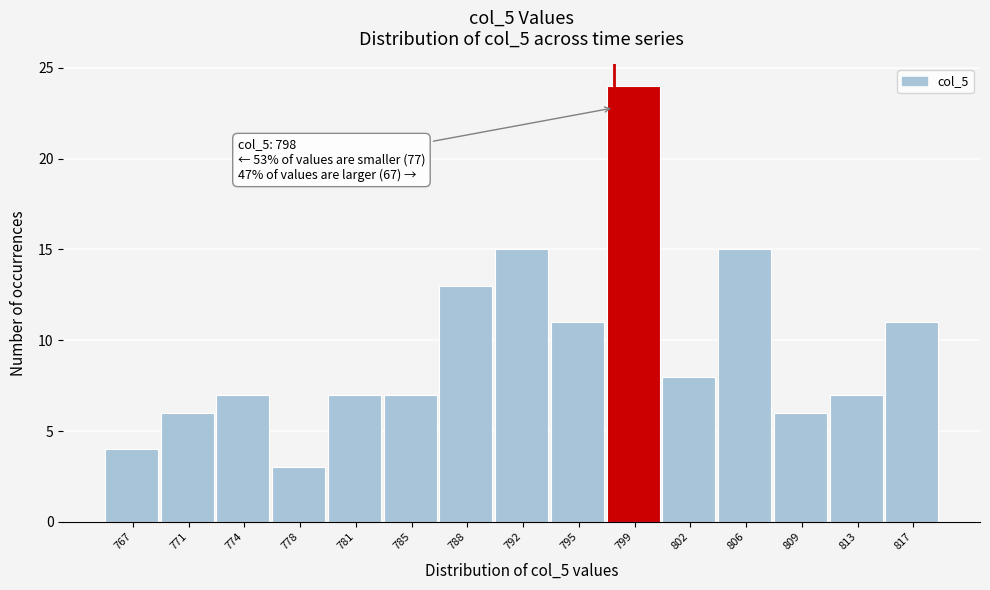

Which range on the x-axis has the tallest bar?

797.0 to 800.5